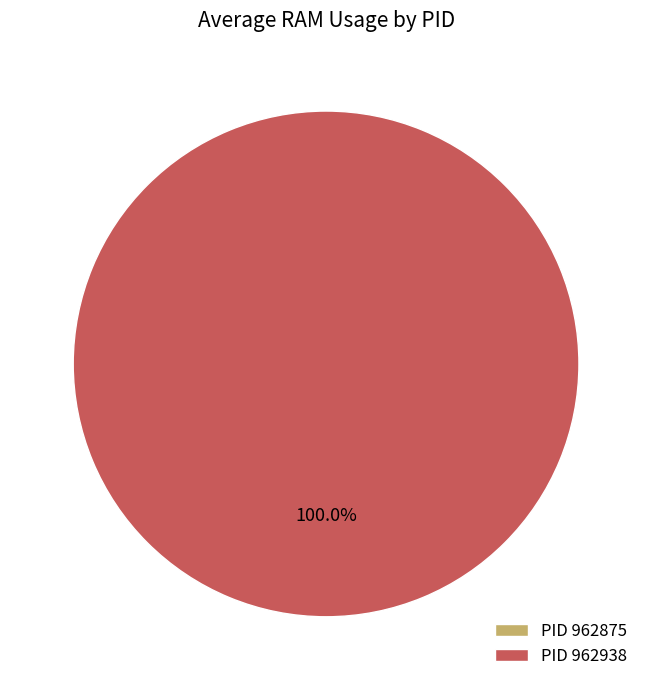

What percentage do 962875 and 962938 together represent?

100.0%